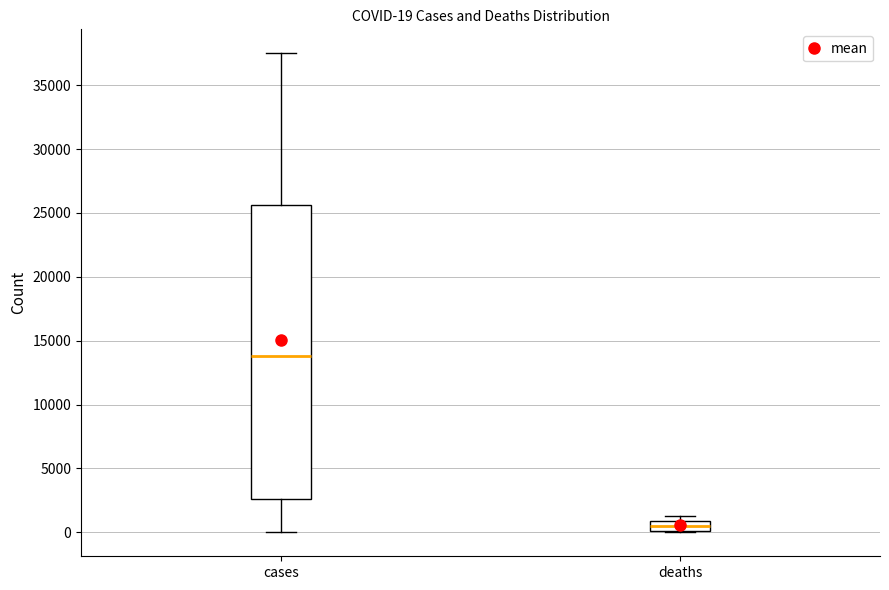

Which box is the tallest, from its lower edge to its upper edge?

cases